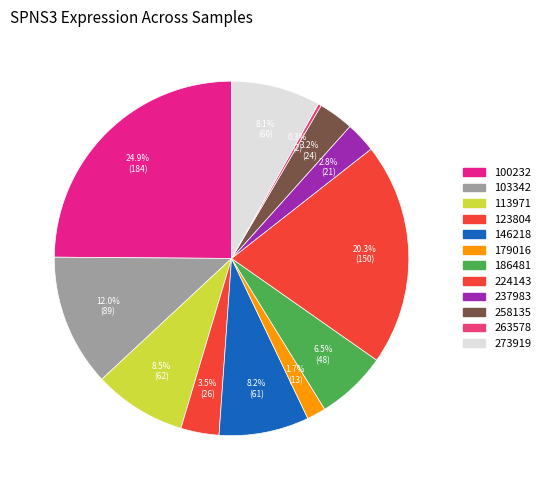

What is the change in value from 186481 to 263578?

-45.5